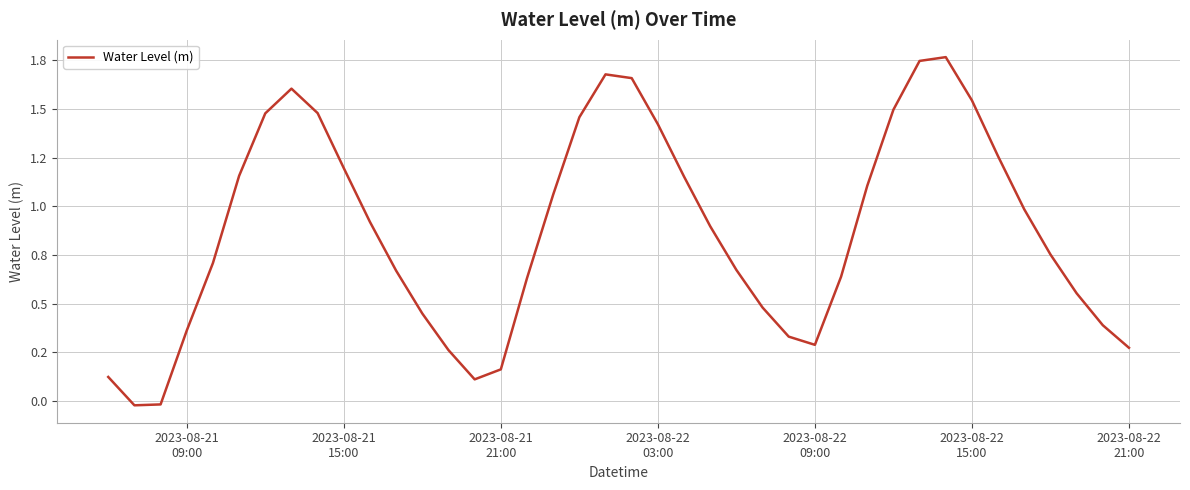

Reading right to left, list all the values displayed in this chart.

0.3	0.4	0.6	0.8	1.0	1.3	1.5	1.8	1.7	1.5	1.1	0.6	0.3	0.3	0.5	0.7	0.9	1.2	1.4	1.7	1.7	1.5	1.1	0.6	0.2	0.1	0.3	0.4	0.7	0.9	1.2	1.5	1.6	1.5	1.2	0.7	0.4	-0.0	-0.0	0.1